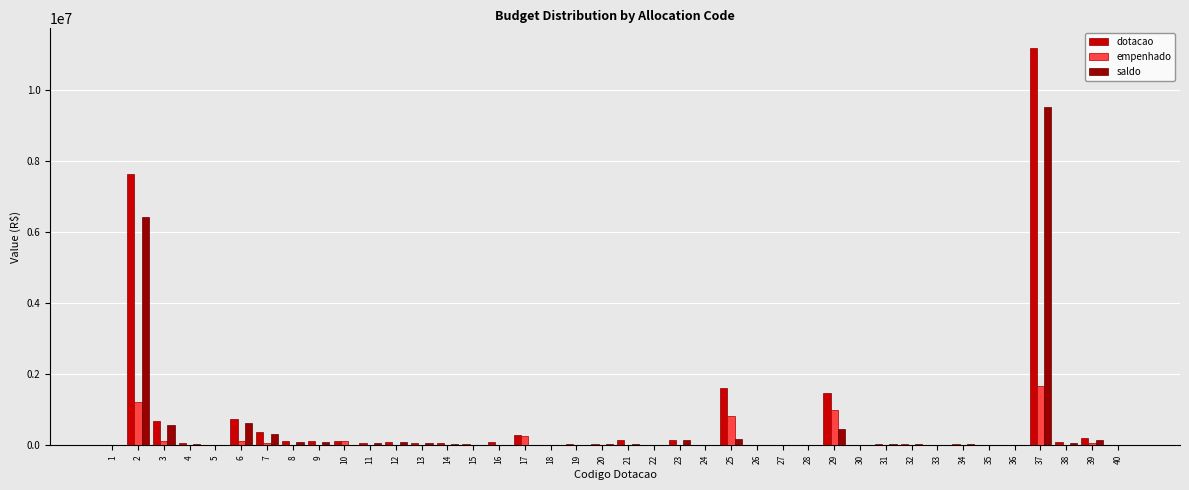

What is the sum of all saldo values?

19266128.0